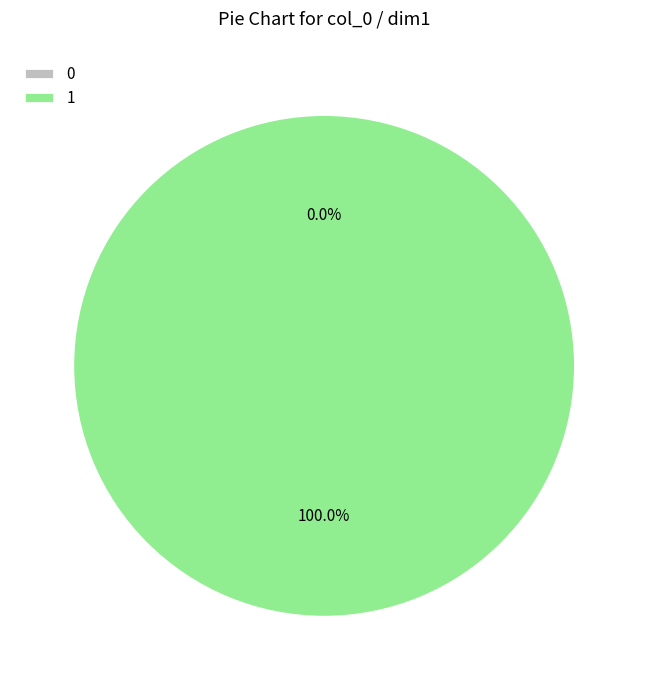

Rank the categories by value from lowest to highest.

0, 1